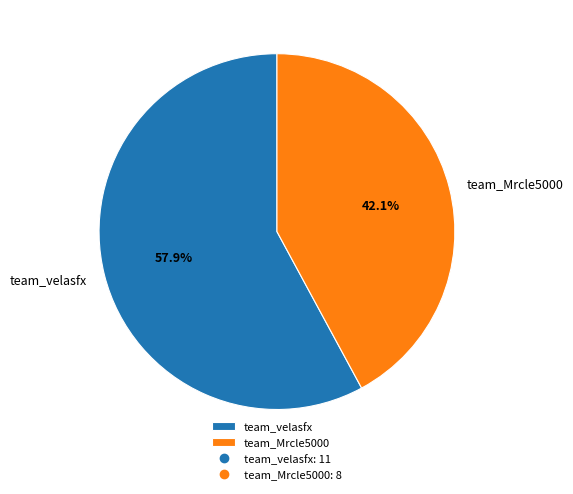

To the nearest percent, what percentage of the pie is team_Mrcle5000?

42%